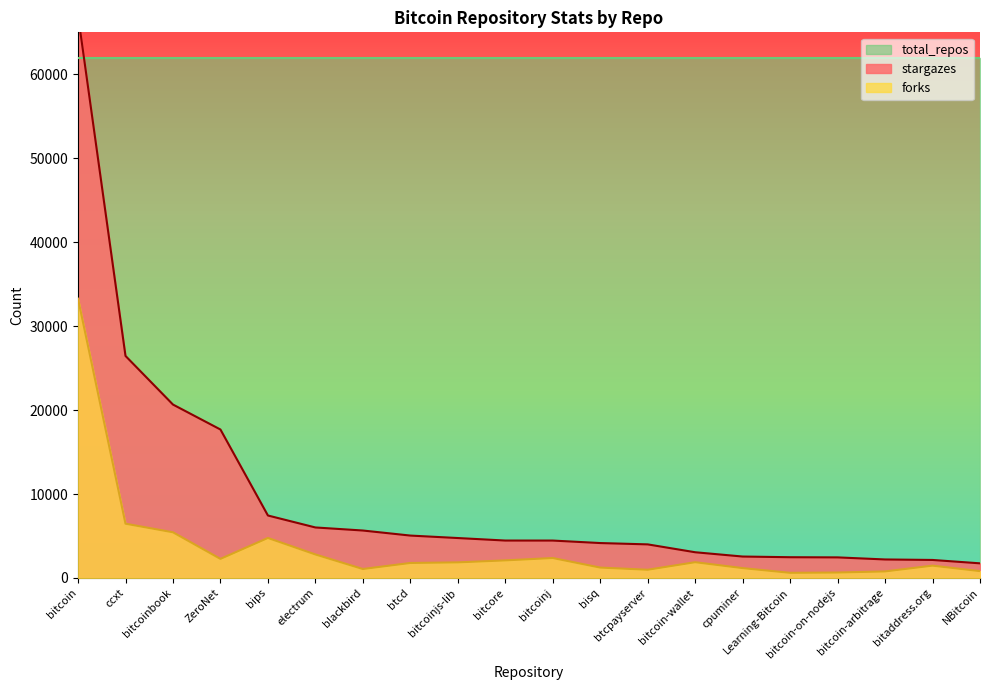

What is the maximum value for forks?

33285